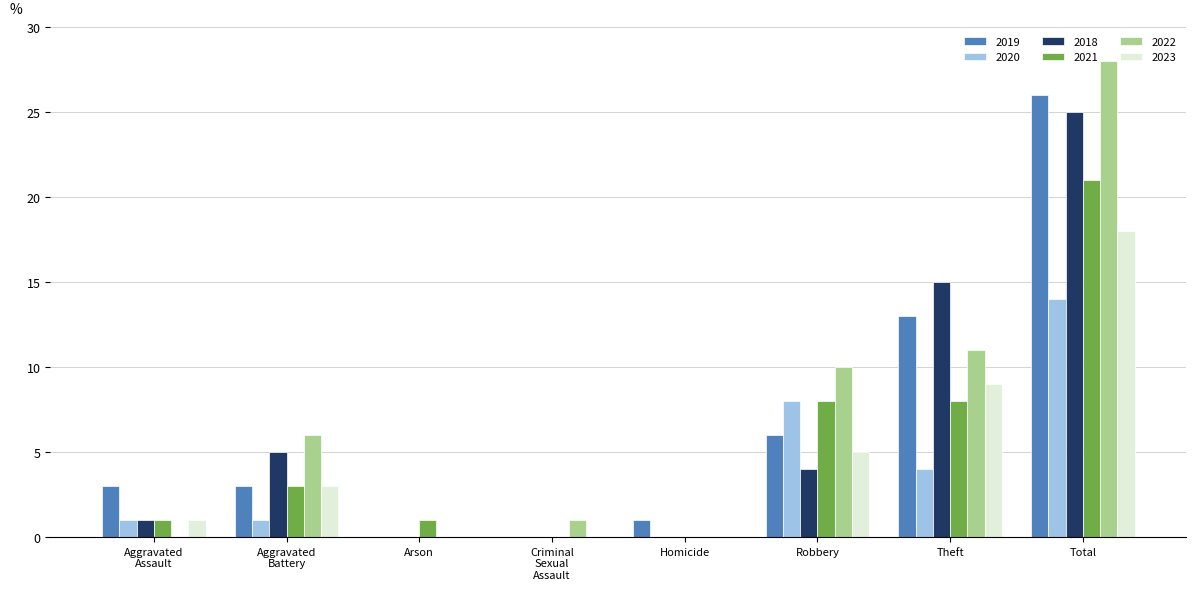

What is the greatest value displayed?

28